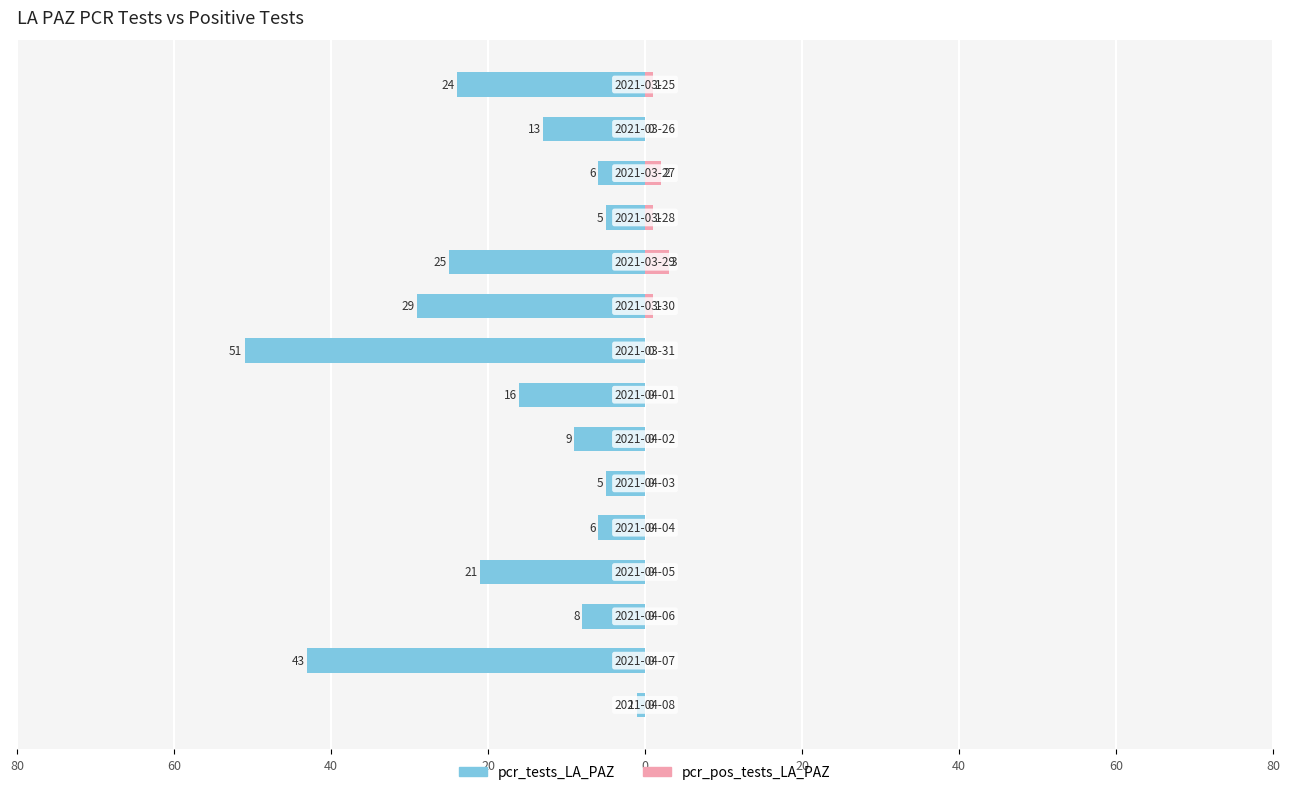

What is the spread (max minus min) of values at 13?

13